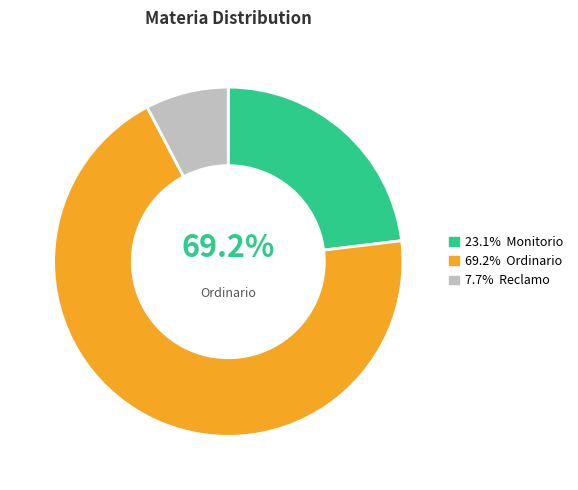

Which category has the smallest portion of the pie?

Reclamo